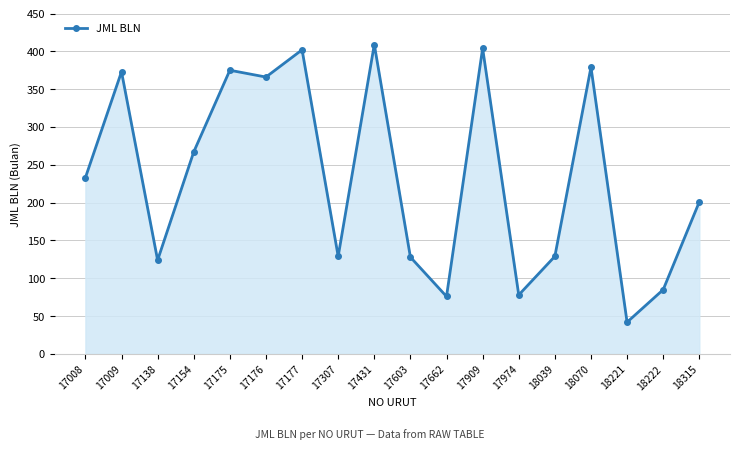

The value at 17431 is 409. True or false?

True